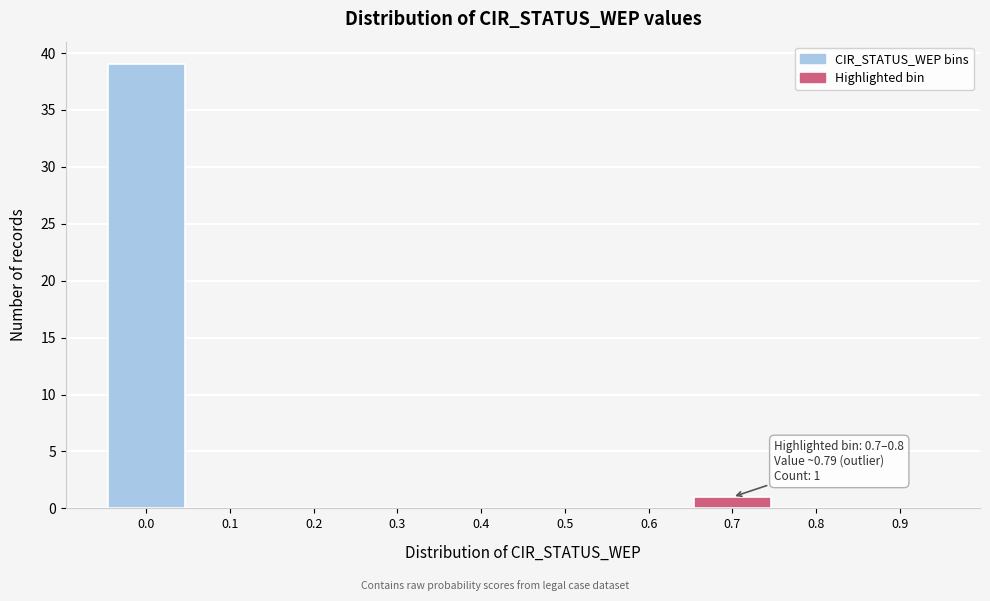

Reading left to right, what are all the values shown in this chart?

0.0=39	0.1=0	0.2=0	0.3=0	0.4=0	0.5=0	0.6=0	0.7=1	0.8=0	0.9=0